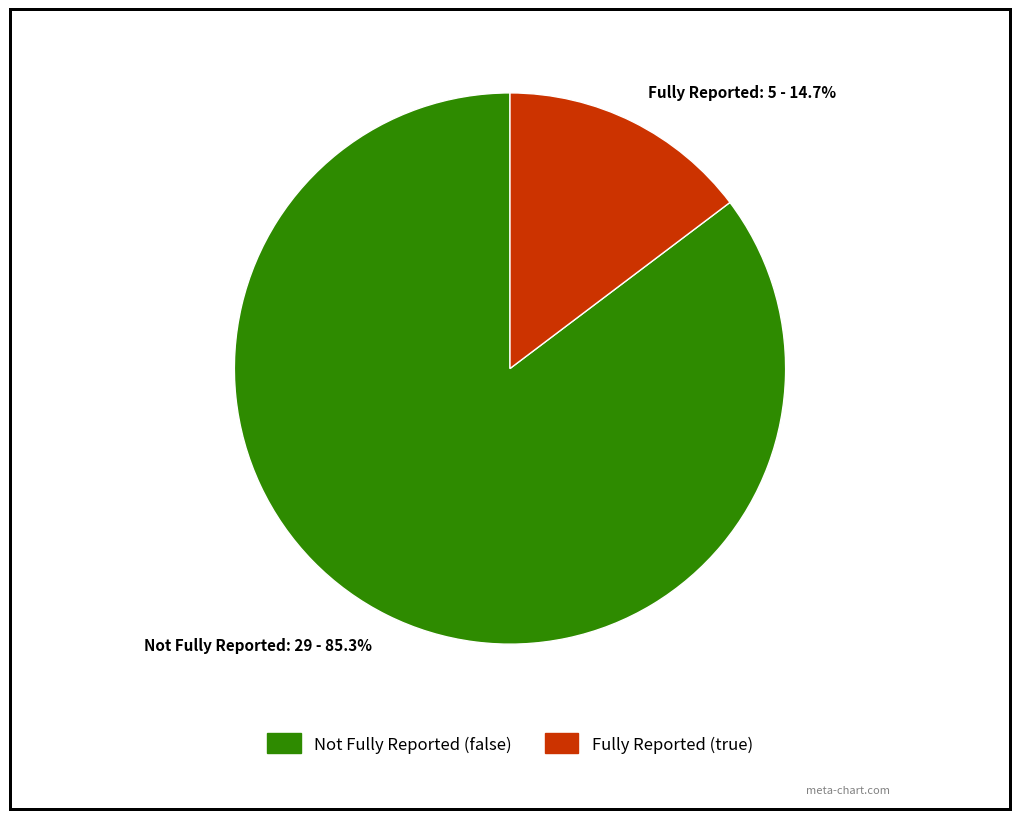

Which category has the biggest portion of the pie?

Not Fully Reported: 29 - 85.3%